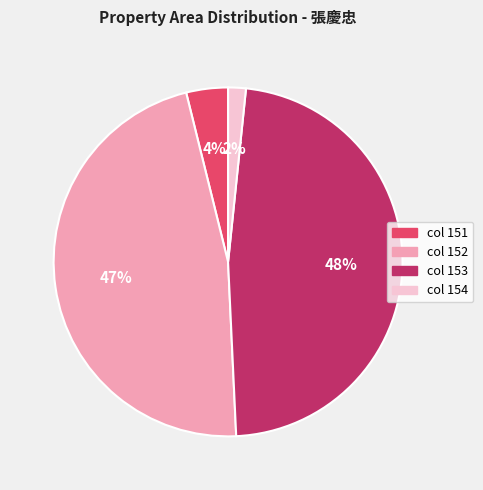

Does any single category account for the majority?

No